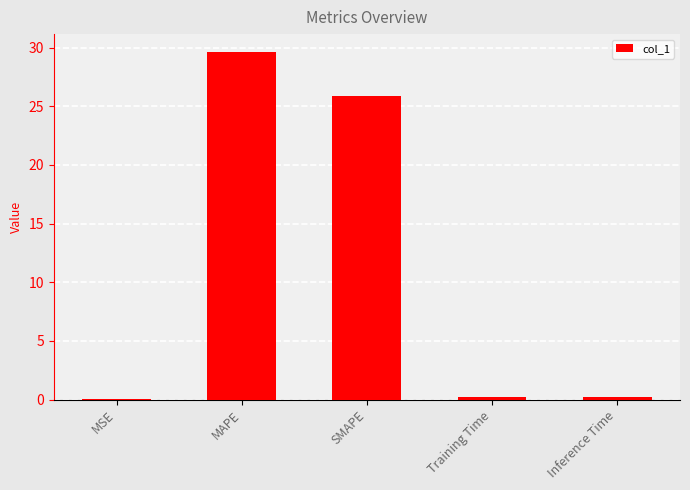

Where is the data nearest to the value 14?

SMAPE